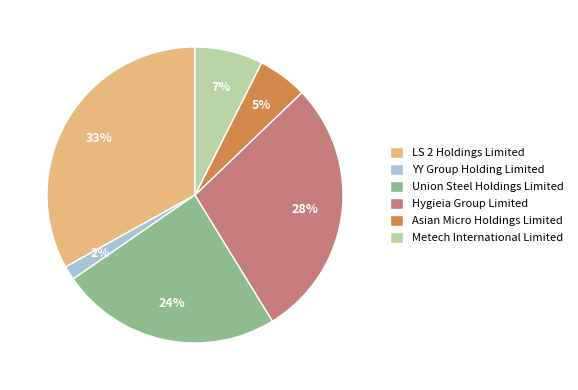

Is the sum of LS 2 Holdings Limited and Hygieia Group Limited greater than half?

Yes